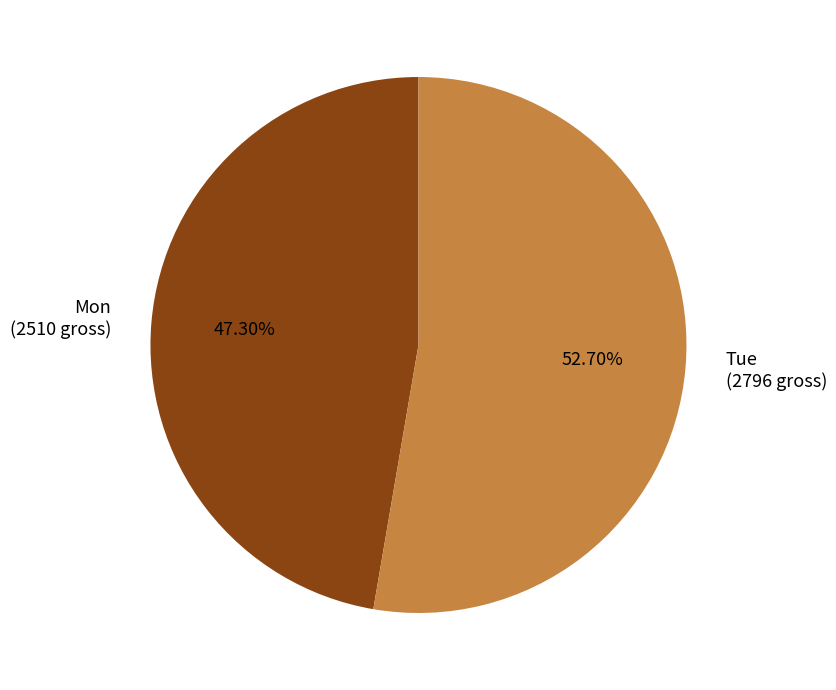

The Tue slice represents 53% of the pie. True or false?

True